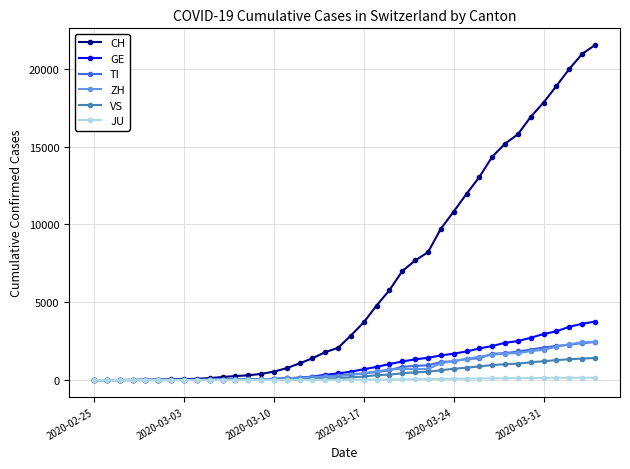

Which series has the largest total across all categories?

CH